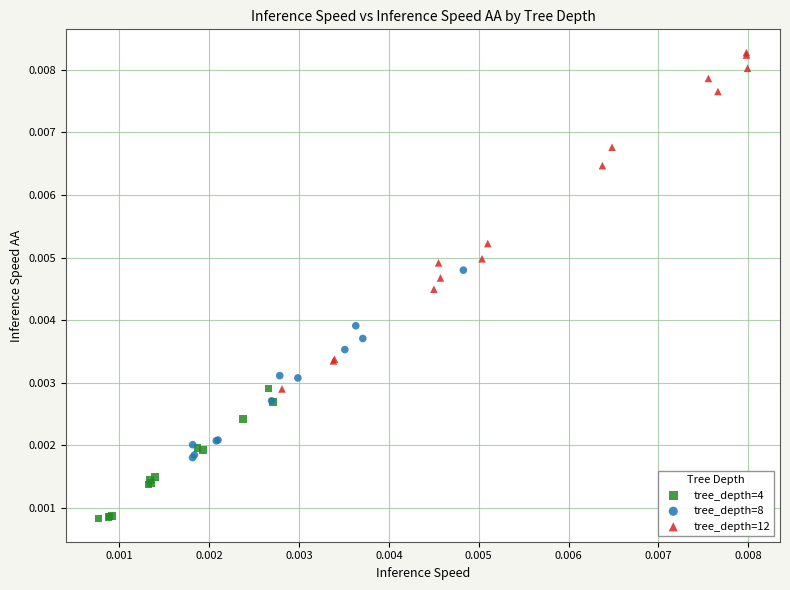

Which series reaches the maximum Y coordinate?

tree_depth=12